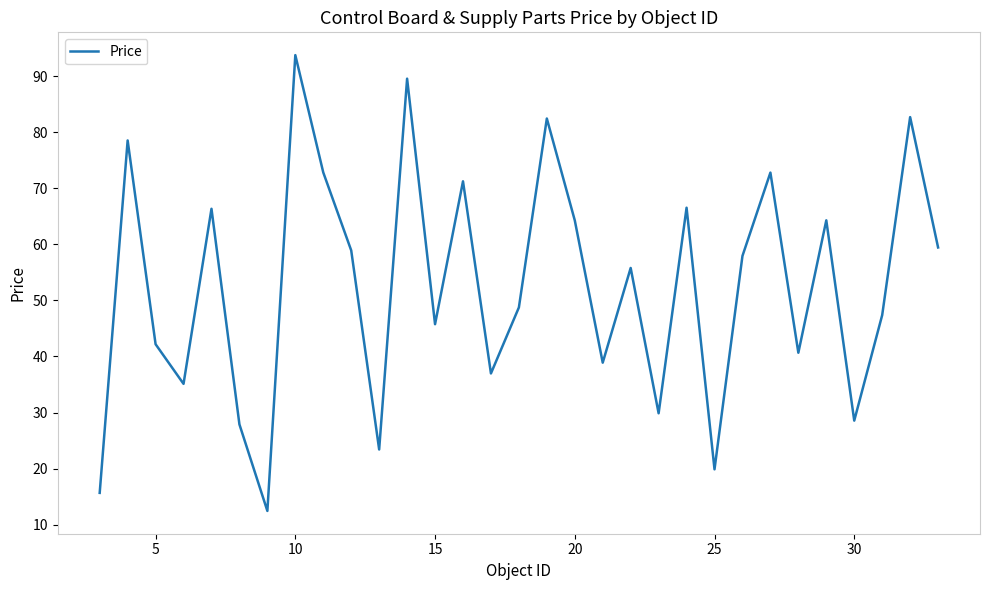

What is the greatest value displayed?

93.8